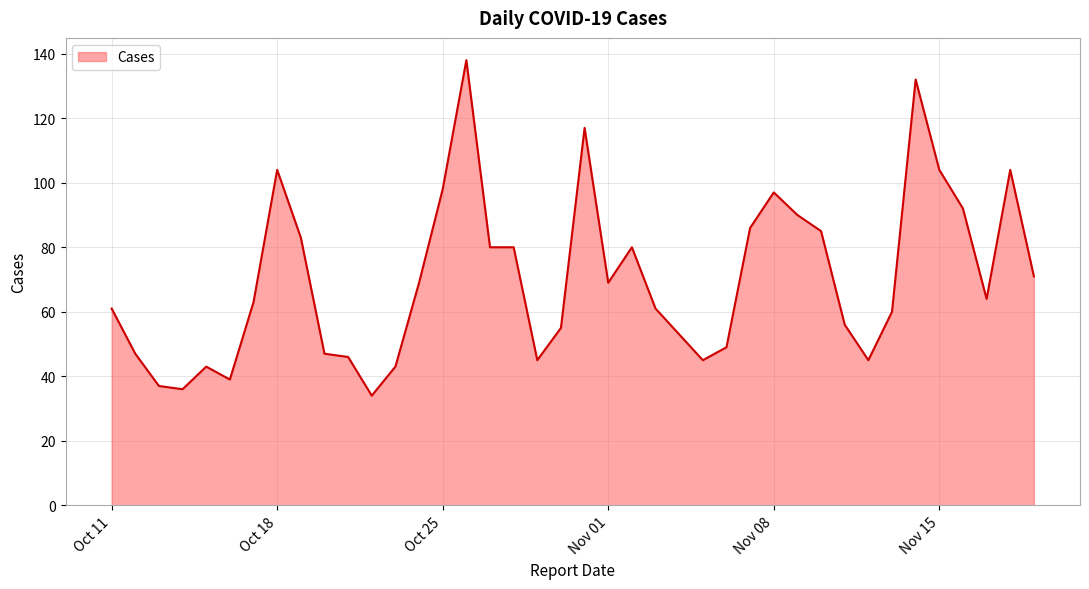

What is the difference between the maximum and minimum values?

104